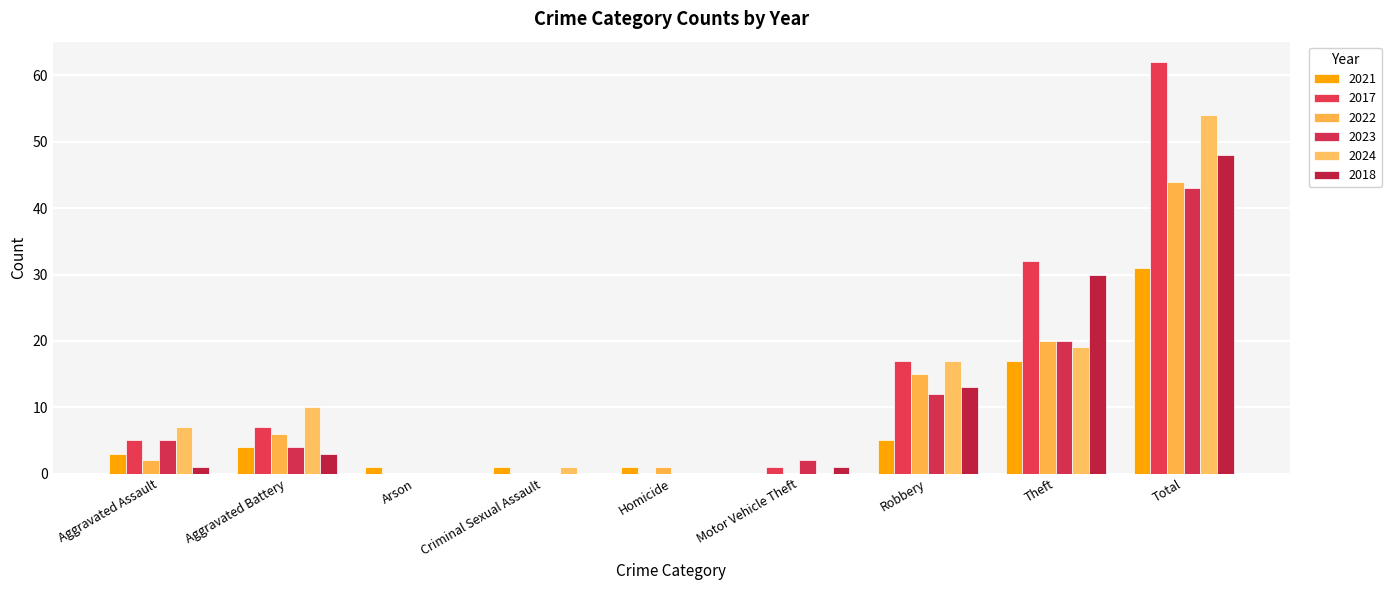

How many data points does each series have?

9